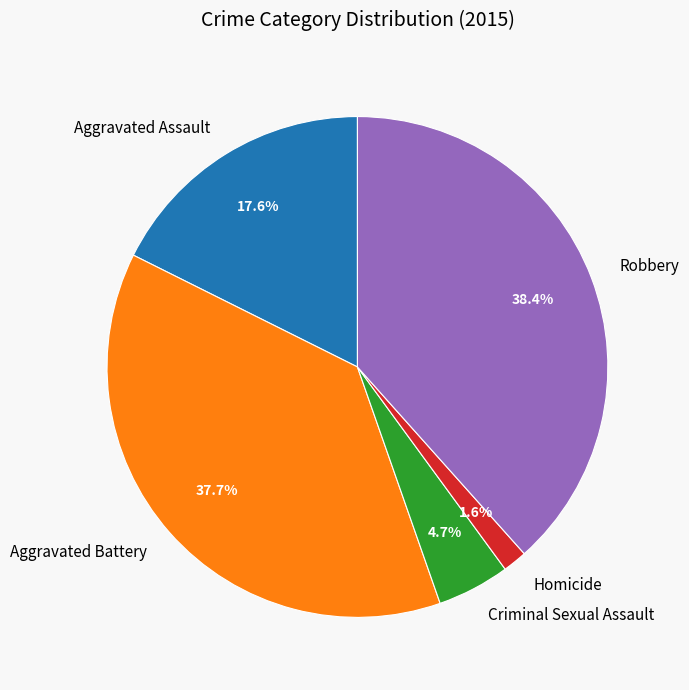

The Robbery slice represents 26% of the pie. True or false?

False